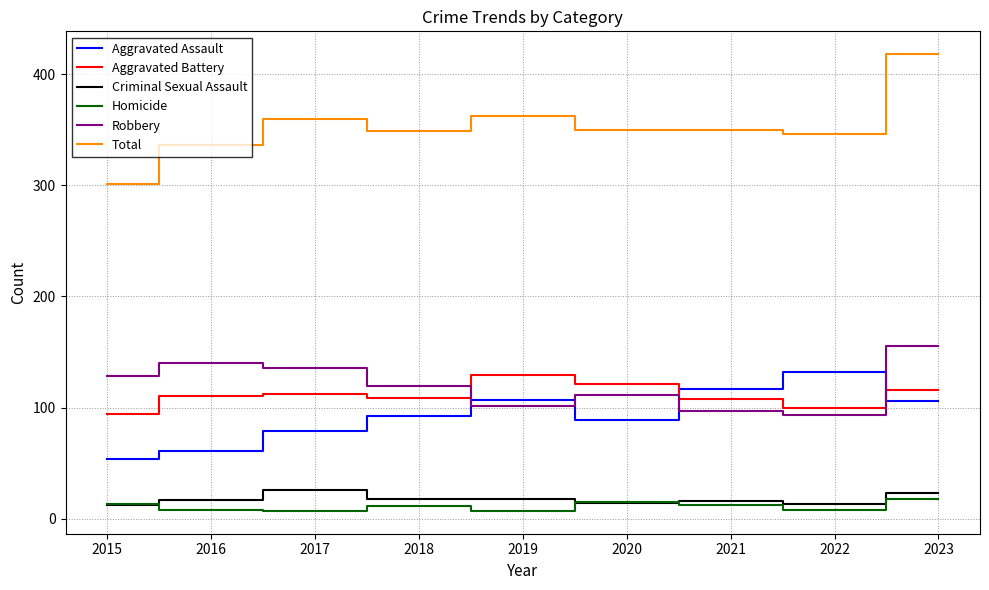

True or false: Criminal Sexual Assault and Robbery cross at least once.

False